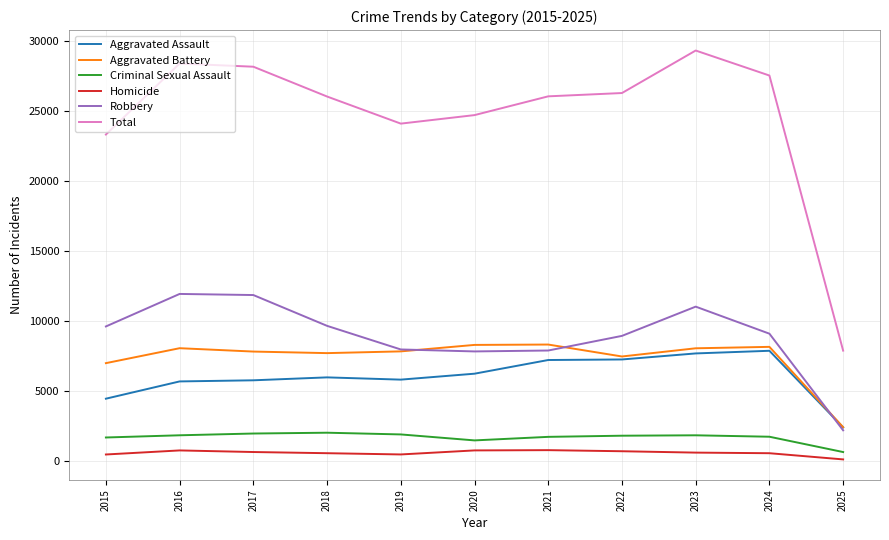

True or false: Robbery and Total intersect in this chart.

False